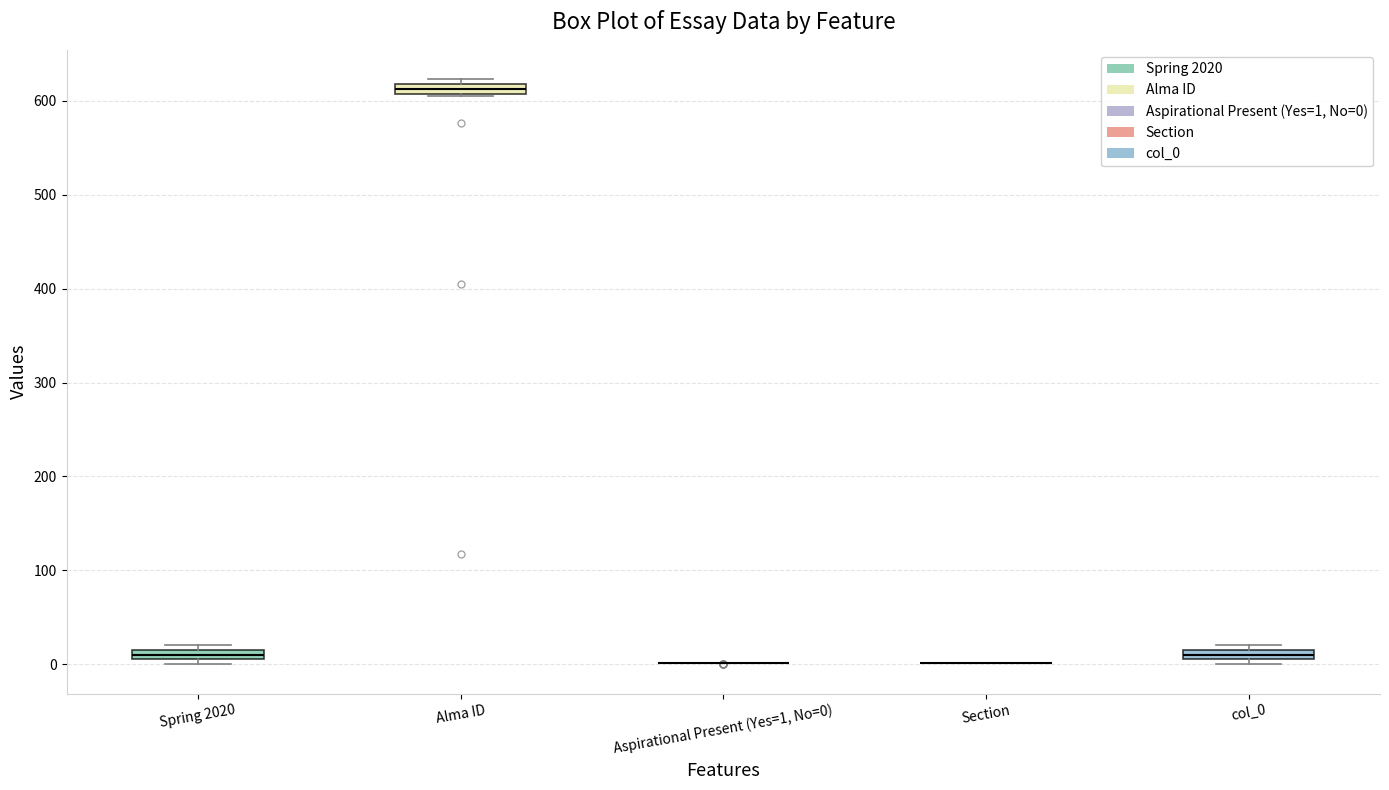

Where is the upper edge of the box for col_0 on the y-axis? The values are not printed on the chart, so give them approximately, as read against the axis.

20